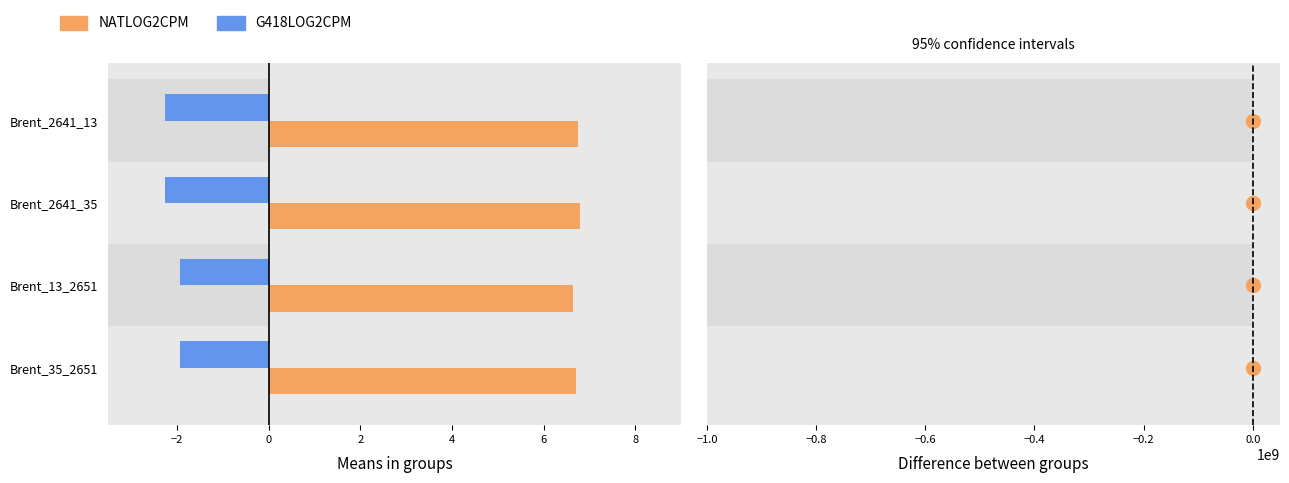

What is the maximum value for NATLOG2CPM?

6.8